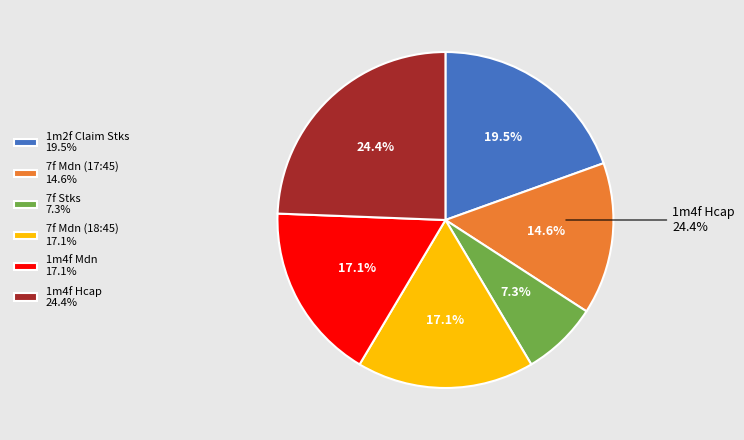

What is the smallest slice in the pie chart?

7f Stks